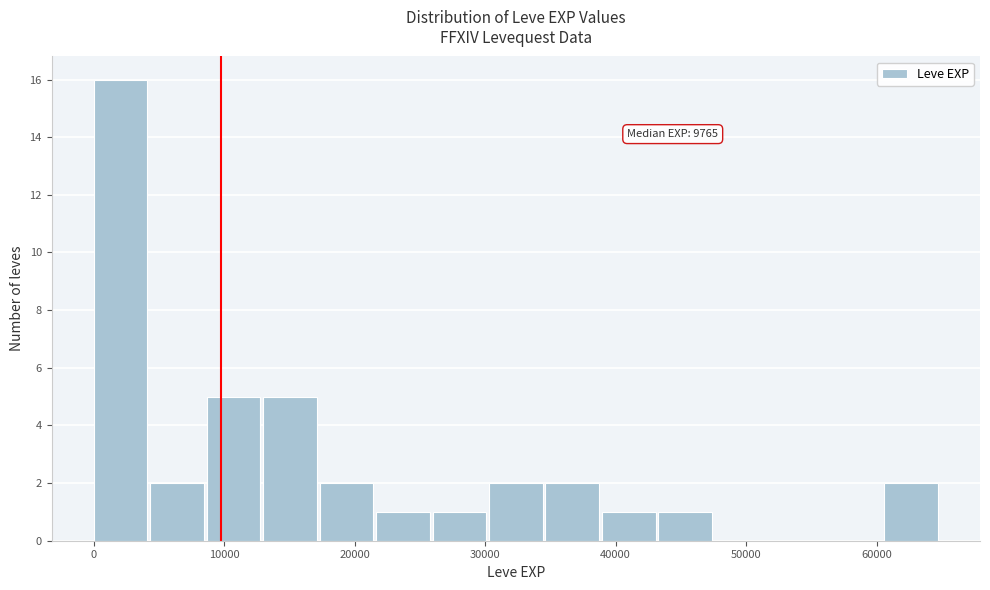

Which range on the x-axis has the tallest bar?

0 to 4000